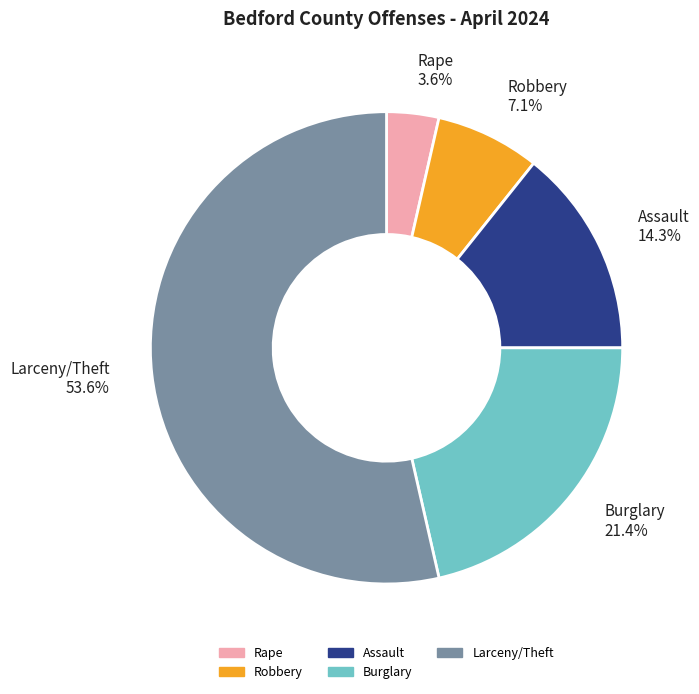

To the nearest percent, what is the difference between the Larceny/Theft and Burglary slice percentages?

32%